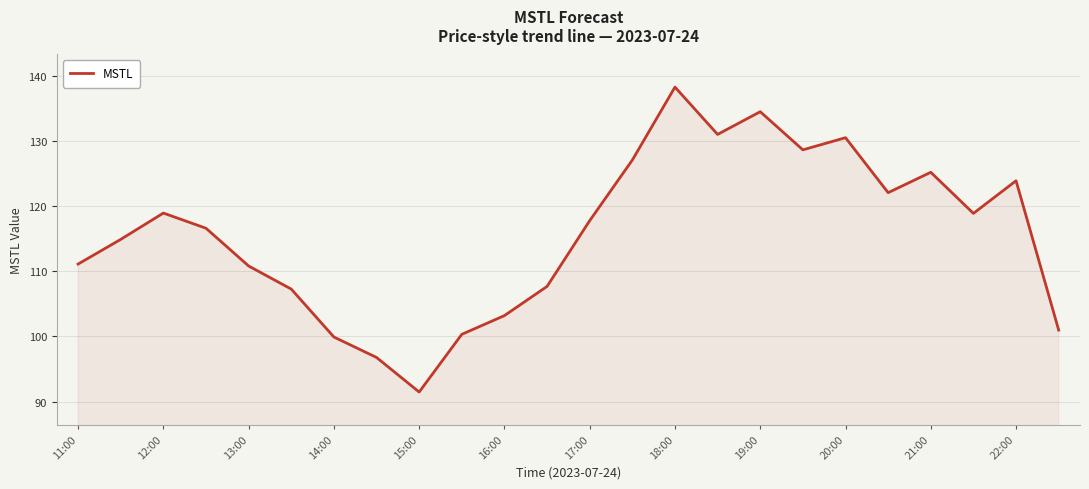

What is the difference between the maximum and minimum values?

46.8